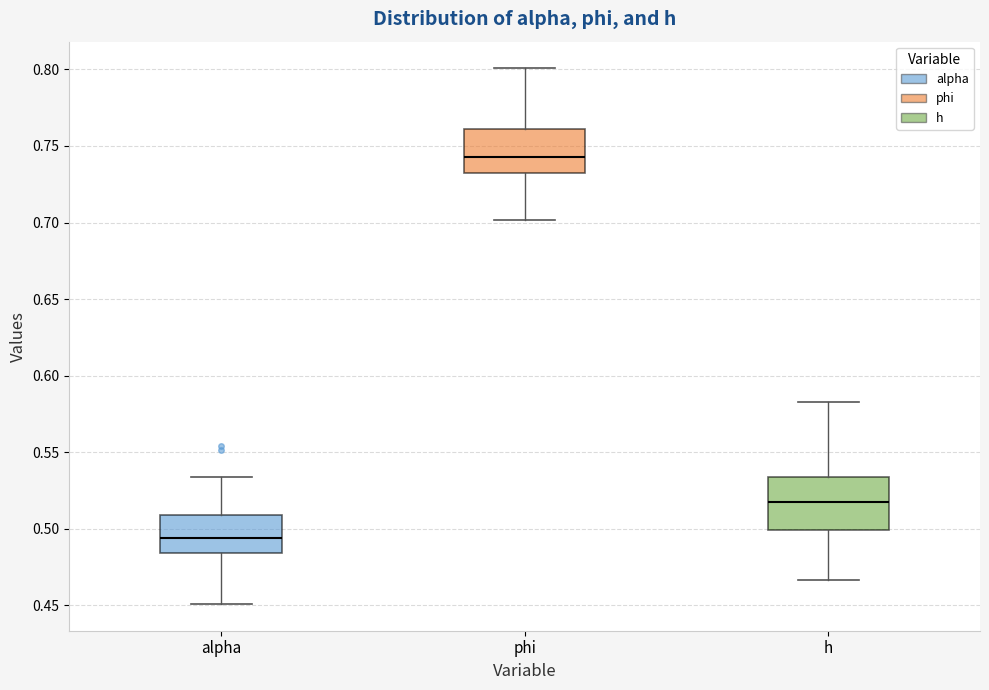

Reading left to right, transcribe this box plot: for each box, give where its median line is, the range the box spans, and where its two whiskers end, as read against the y-axis. The values are not printed on the chart, so give them approximately, as read against the axis.

alpha: median 0.495, box 0.485 to 0.510, whiskers 0.450 to 0.535
phi: median 0.745, box 0.735 to 0.760, whiskers 0.700 to 0.800
h: median 0.520, box 0.500 to 0.535, whiskers 0.465 to 0.585